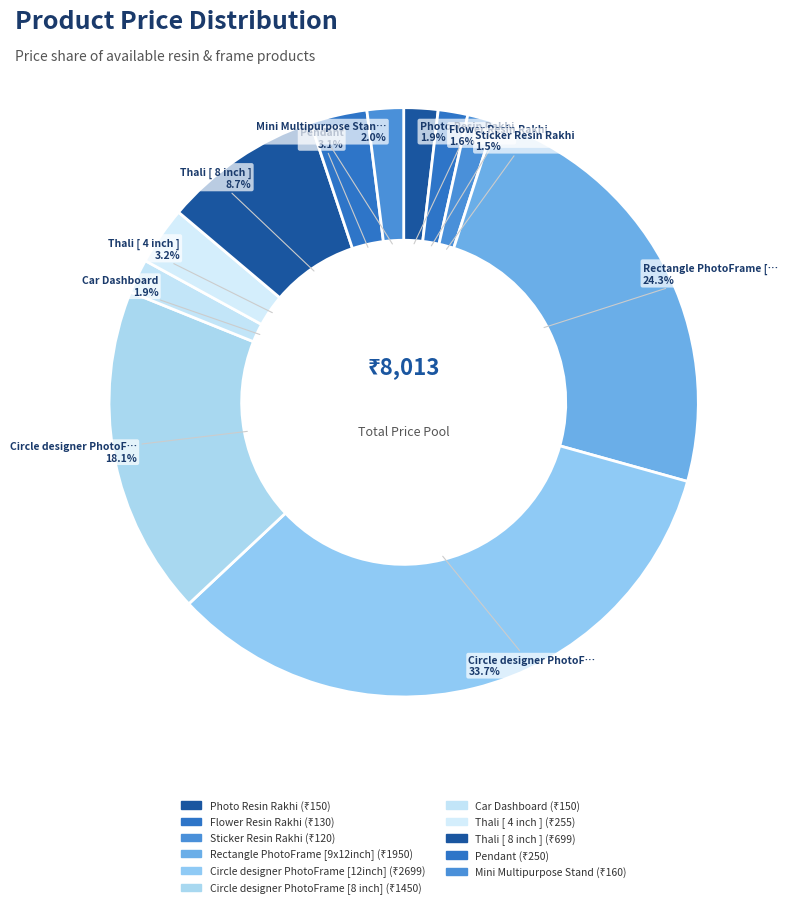

To the nearest percent, what is the average slice percentage?

9%